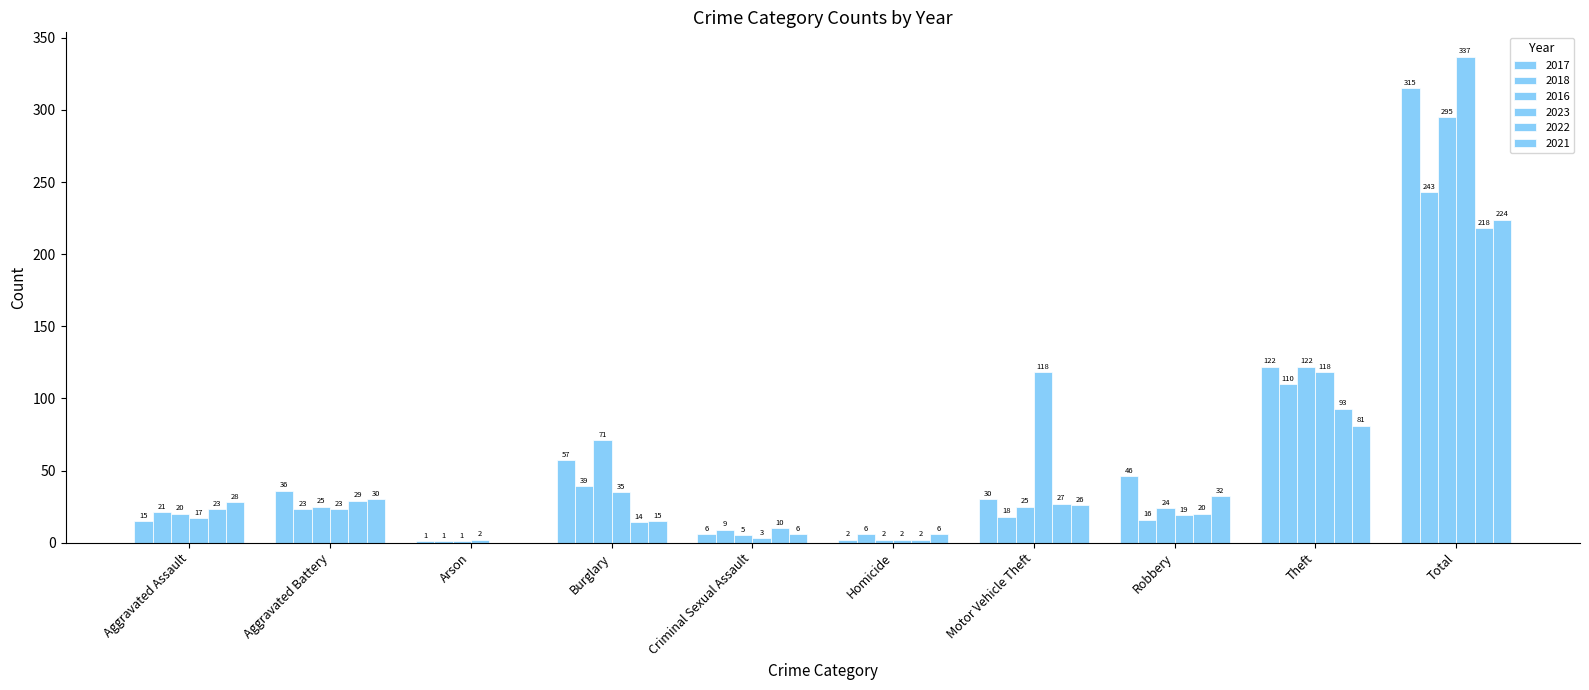

How many data points does each series have?

10